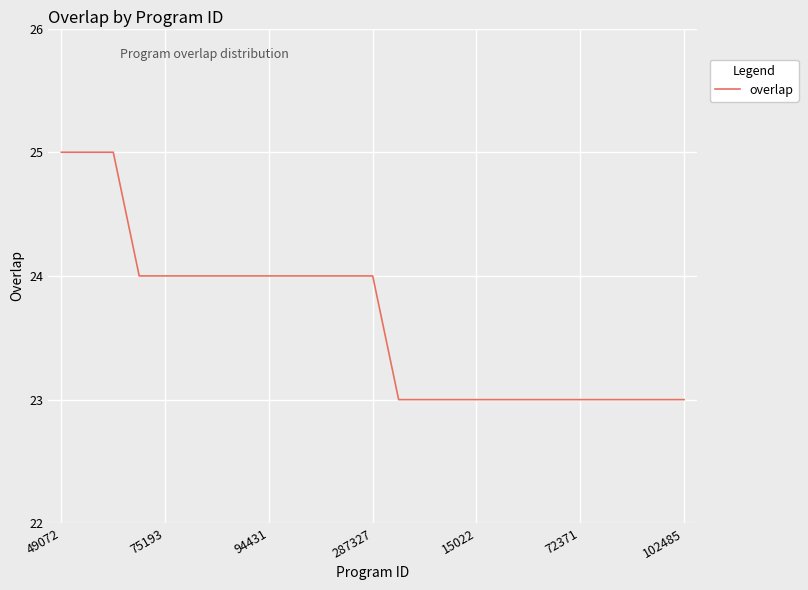

What is the maximum value shown in the chart?

25